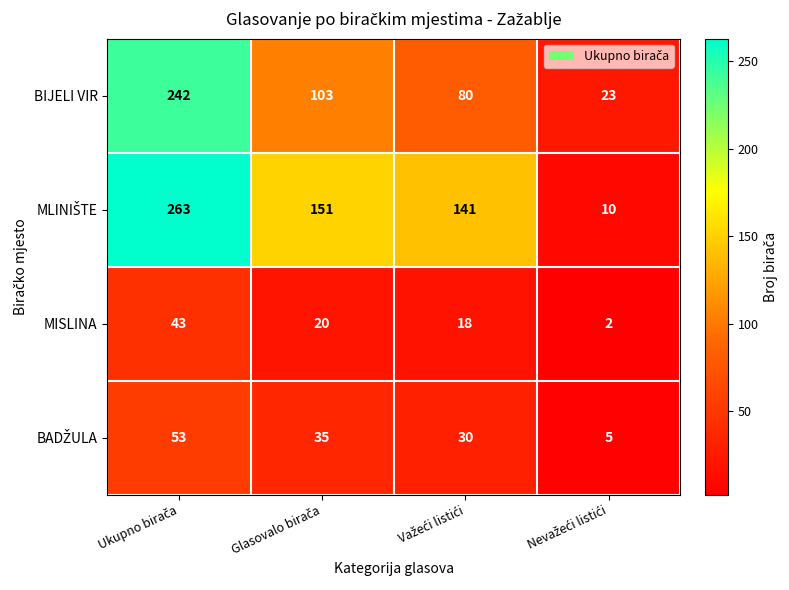

What is the sum of all MISLINA values?

83